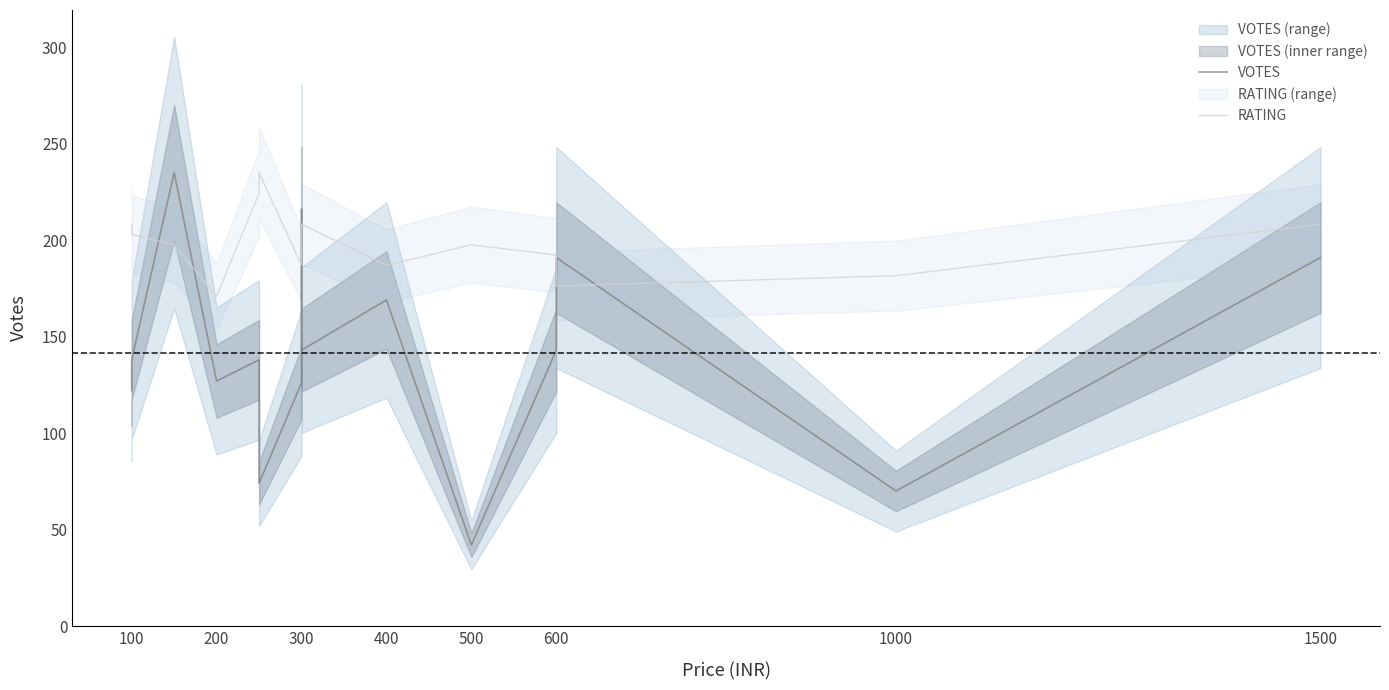

At how many categories does at least one series exceed 184?

13